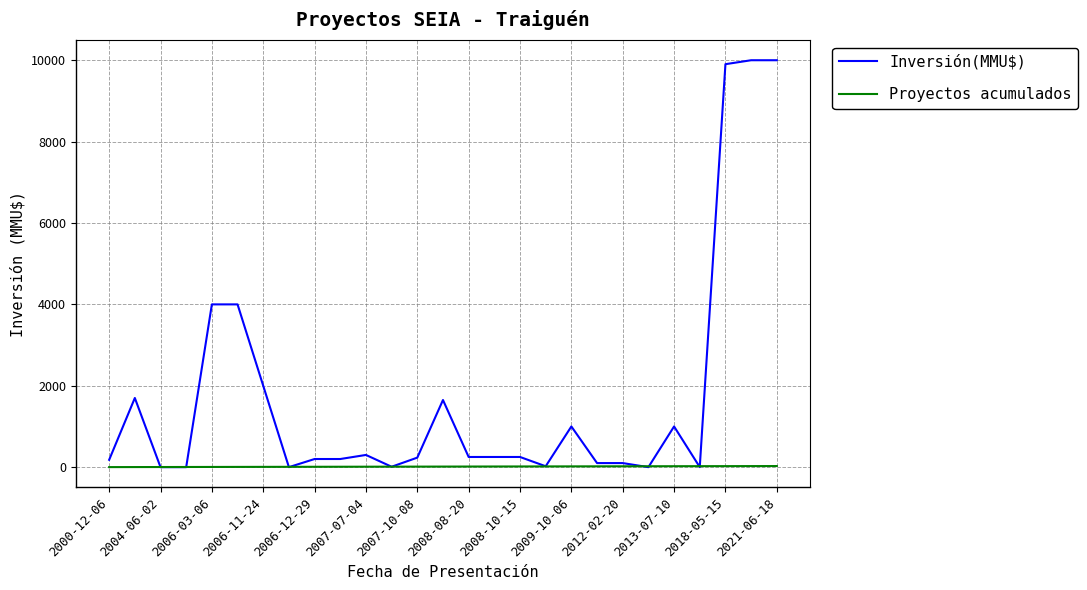

How many distinct data groups are displayed?

2